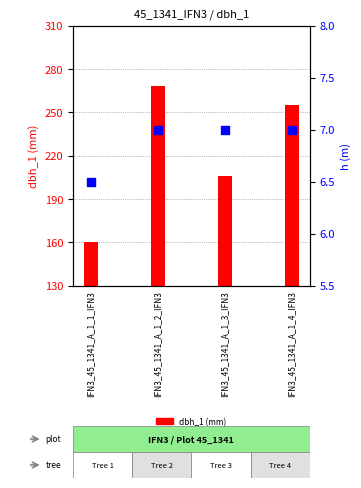

At which category is the sum across all series the highest?

IFN3_45_1341_A_1_2_IFN3